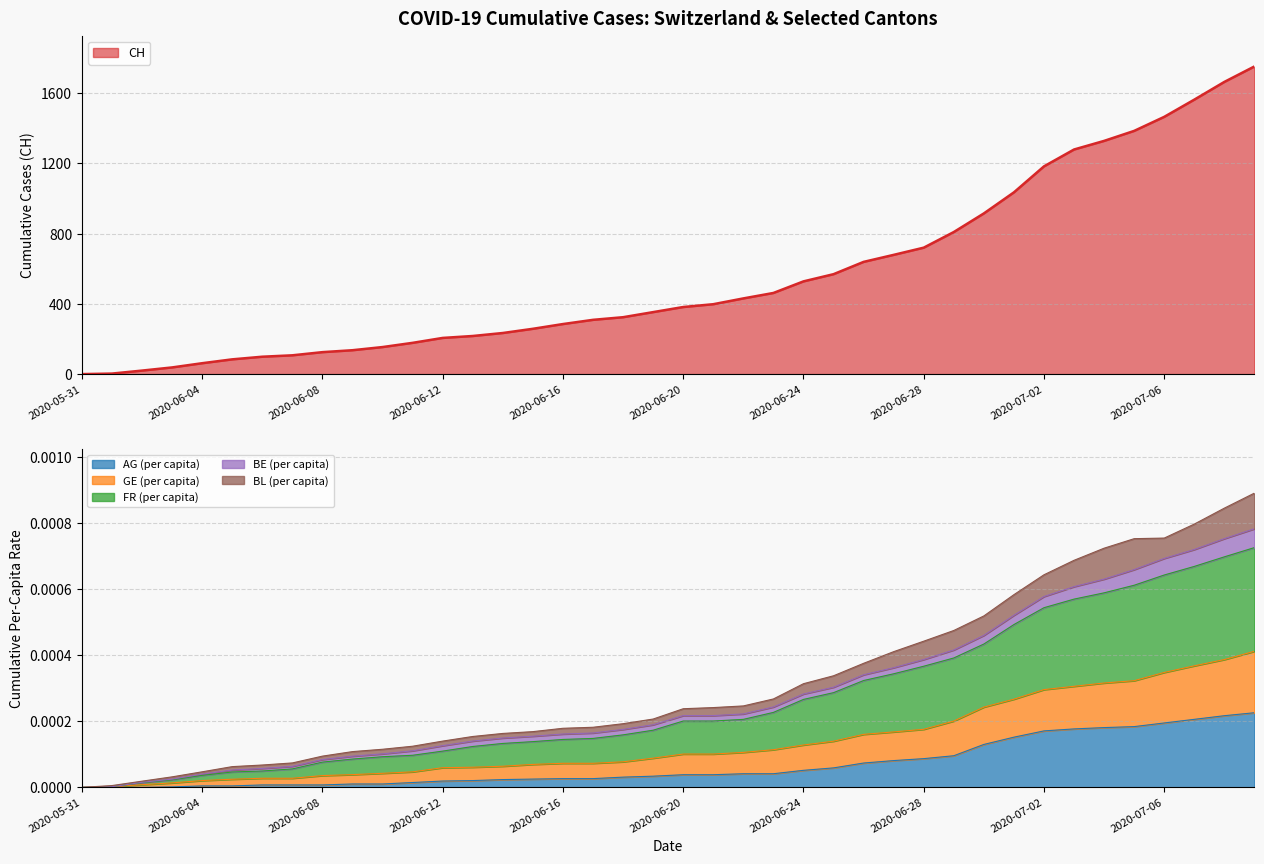

The value of CH at 2020-06-28 is 413. True or false?

False